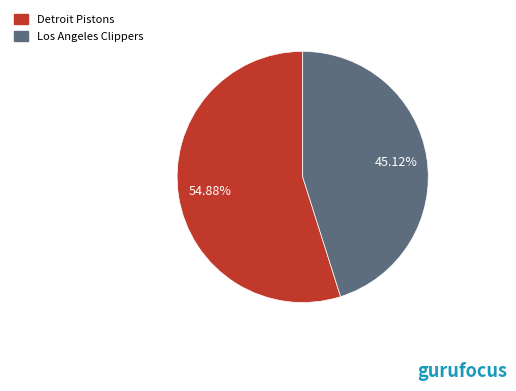

Combined, do Detroit Pistons and Los Angeles Clippers account for over 50%?

Yes